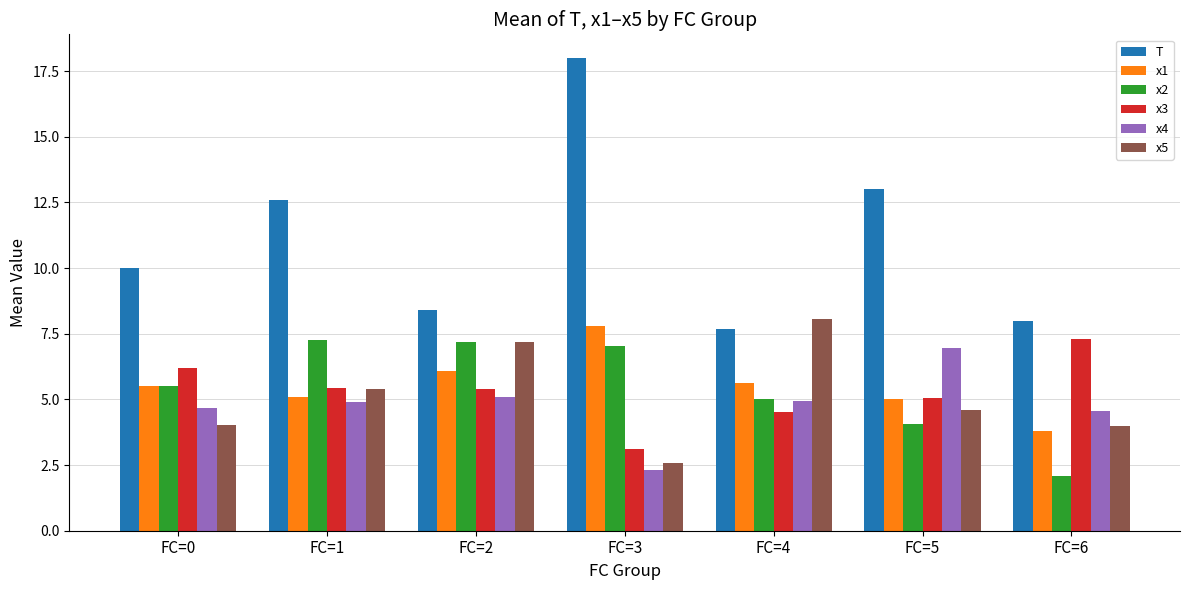

Read the x1 value at FC=1.

5.1